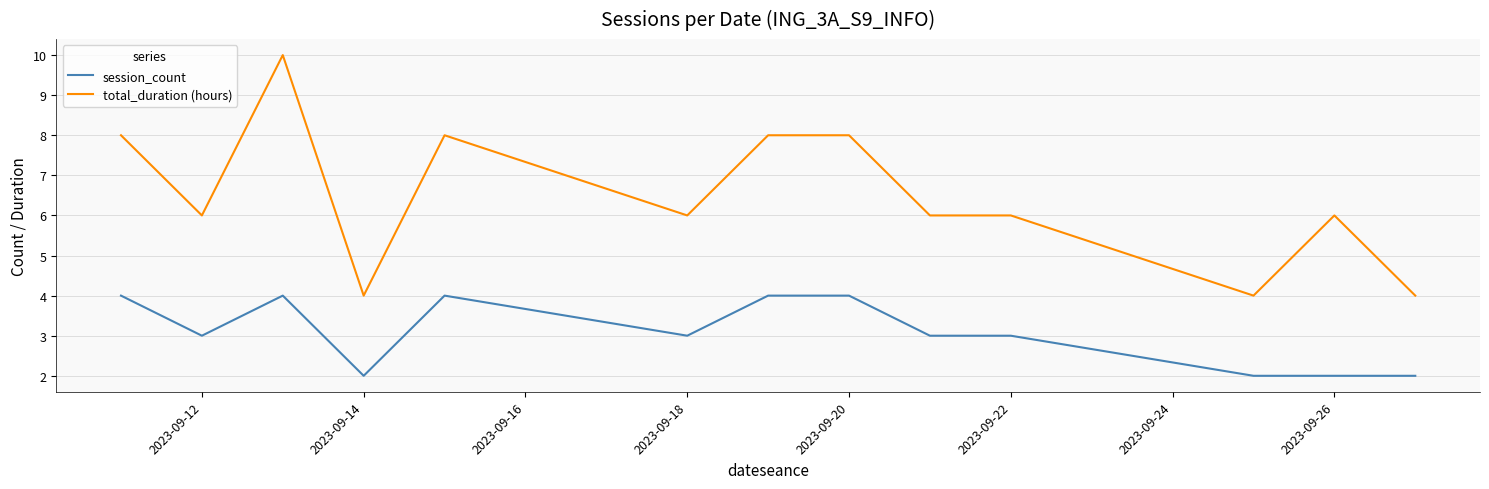

What is the difference between the maximum and minimum values in the total_duration (hours) series?

6